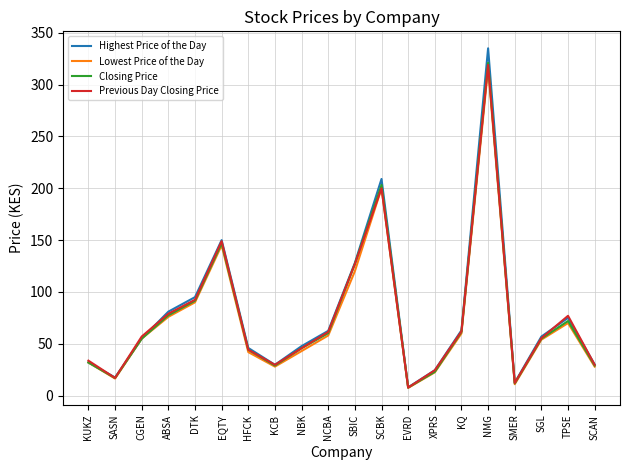

At which label is Highest Price of the Day closest to 171?

EQTY